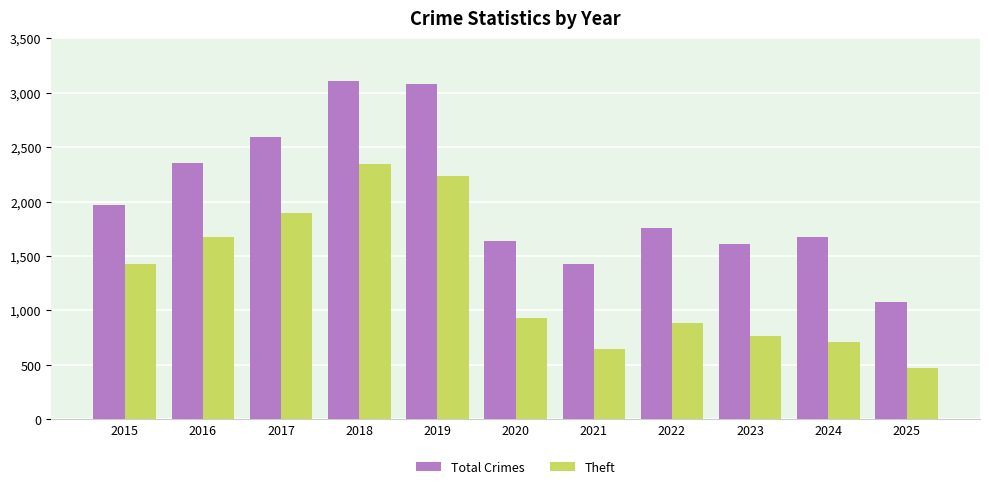

List the series in order of their peak value, highest first.

Total Crimes, Theft